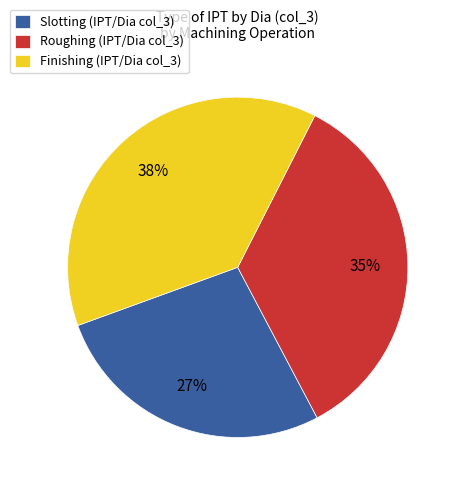

Which slice is the smallest?

Slotting (IPT/Dia col_3)